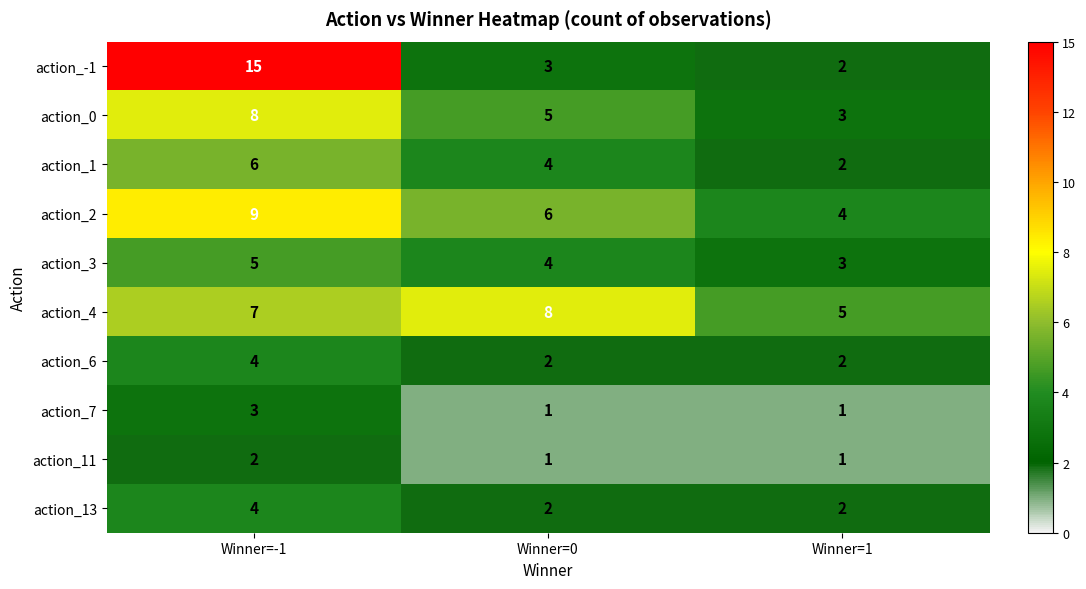

List the labels in order of action_1 value, smallest first.

Winner=1, Winner=0, Winner=-1